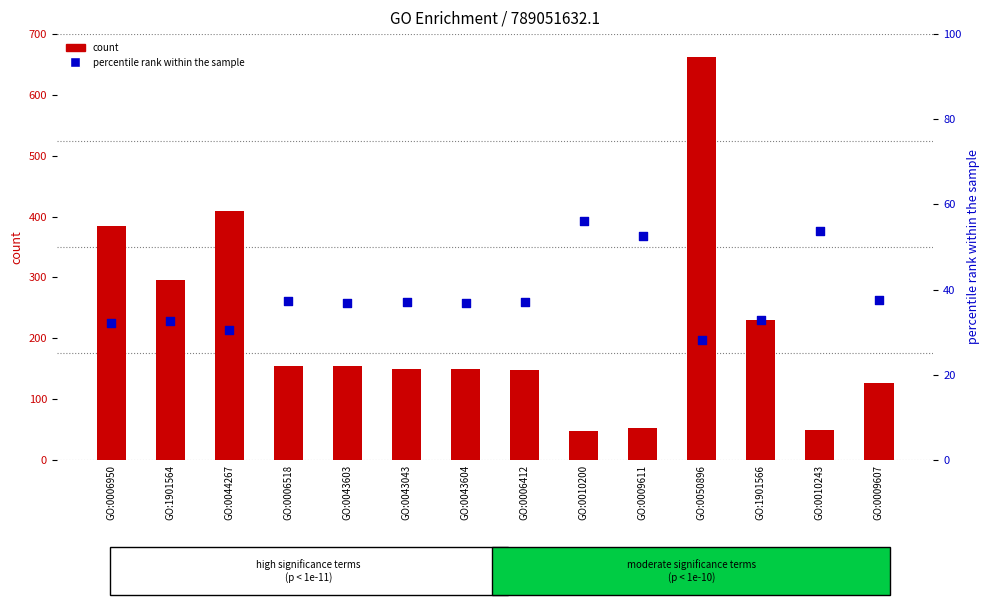

Is the value of count at GO:0010200 greater than the value of percentile rank within the sample at GO:0009607?

Yes